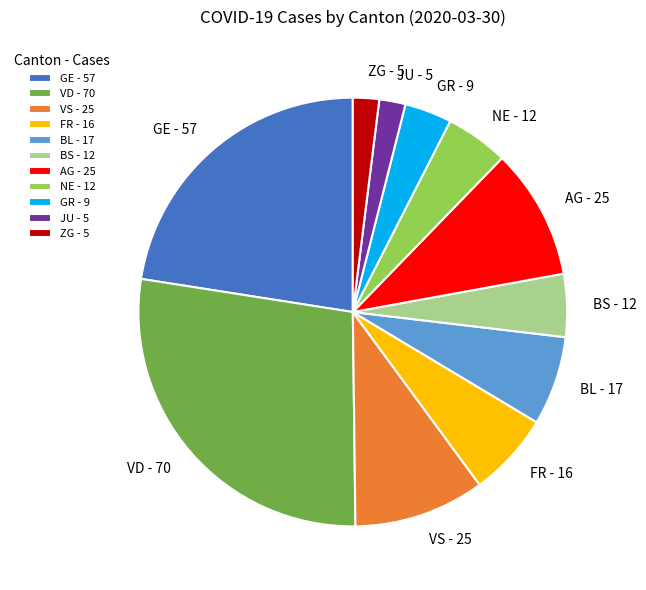

The JU - 5 slice represents 14% of the pie. True or false?

False